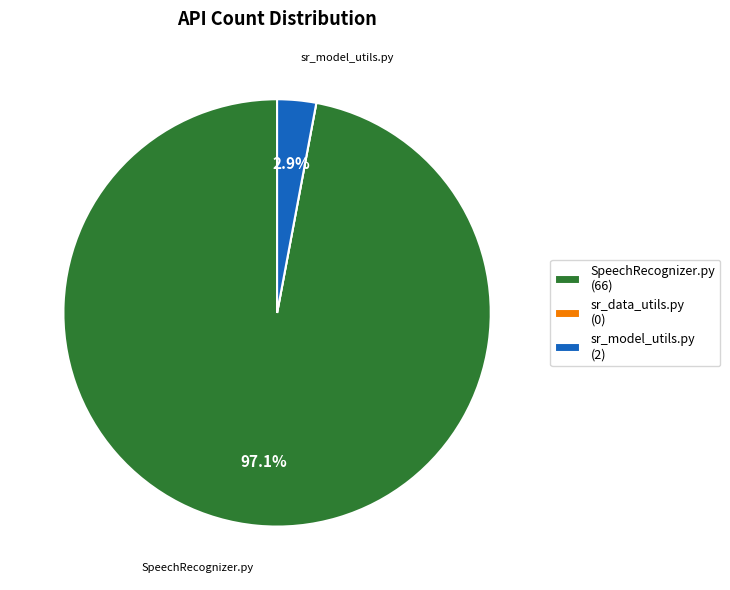

Which has a higher value, sr_model_utils.py (2) or SpeechRecognizer.py (66)?

SpeechRecognizer.py (66)